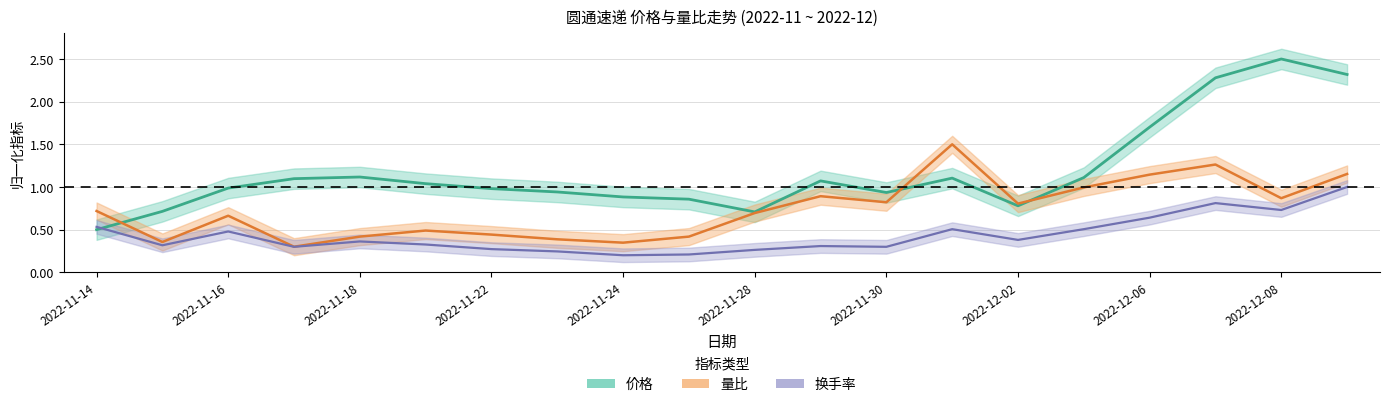

What is the sum of the 价格 values at 2022-11-23 and 2022-11-28?

1.6